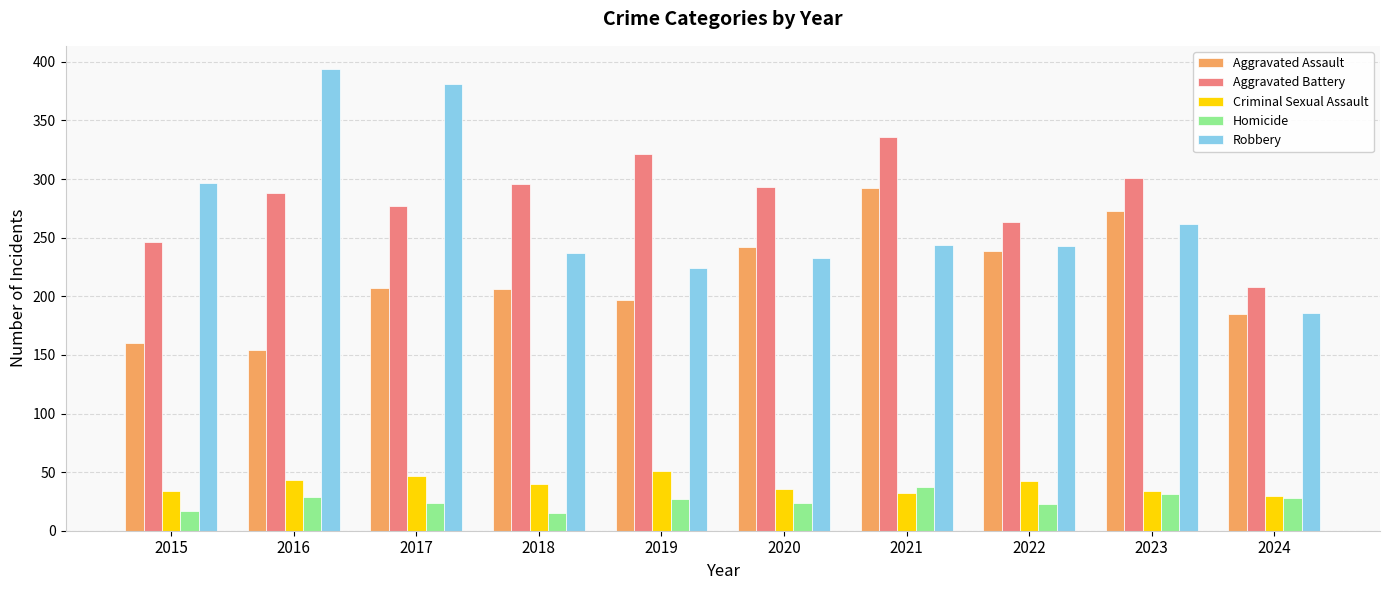

The Aggravated Battery series shows 321 at 2019. True or false?

True